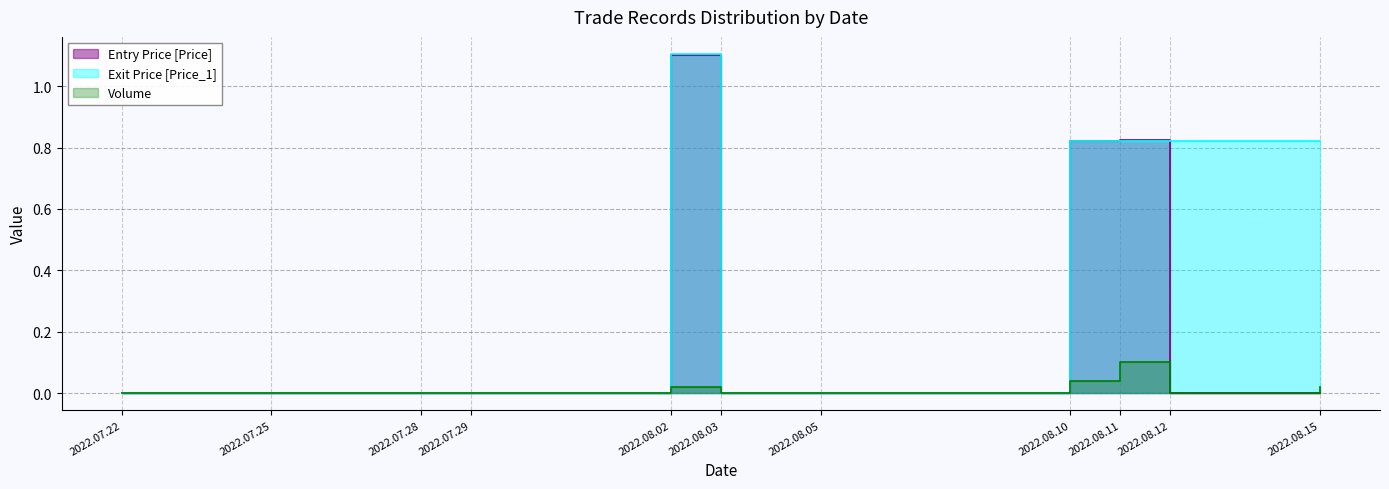

The value of Volume at 2022.08.15 is 0.0. True or false?

True